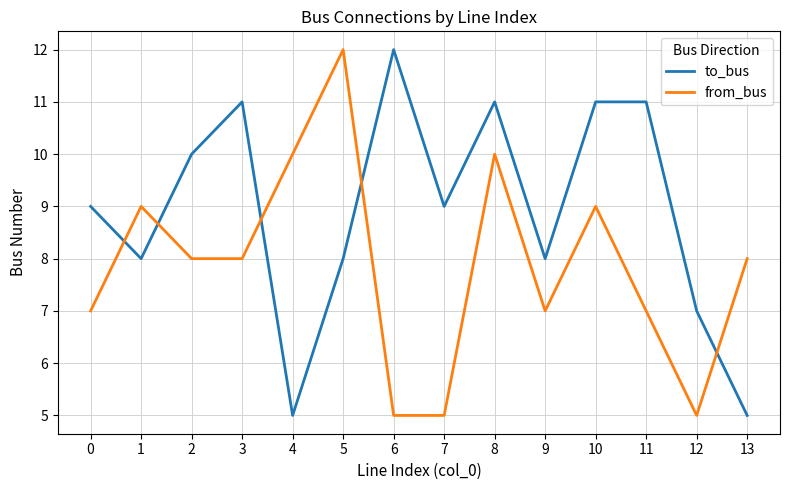

What is the maximum value shown in the chart?

12